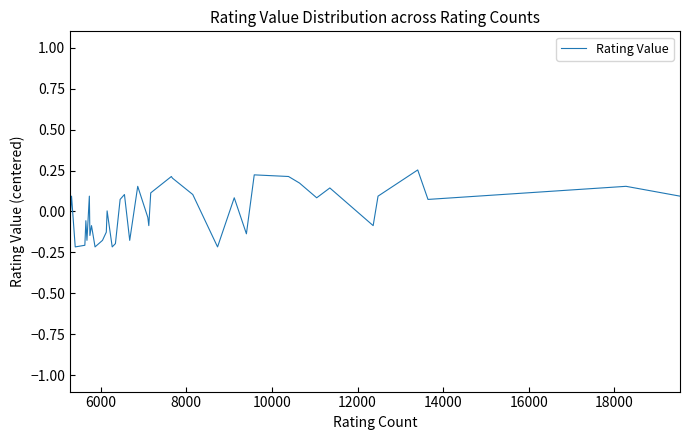

What is the difference between the maximum and minimum values?

0.5